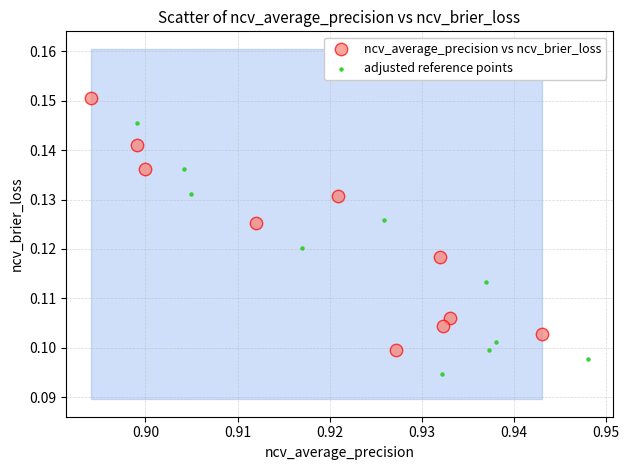

Which series reaches the minimum Y coordinate?

adjusted reference points